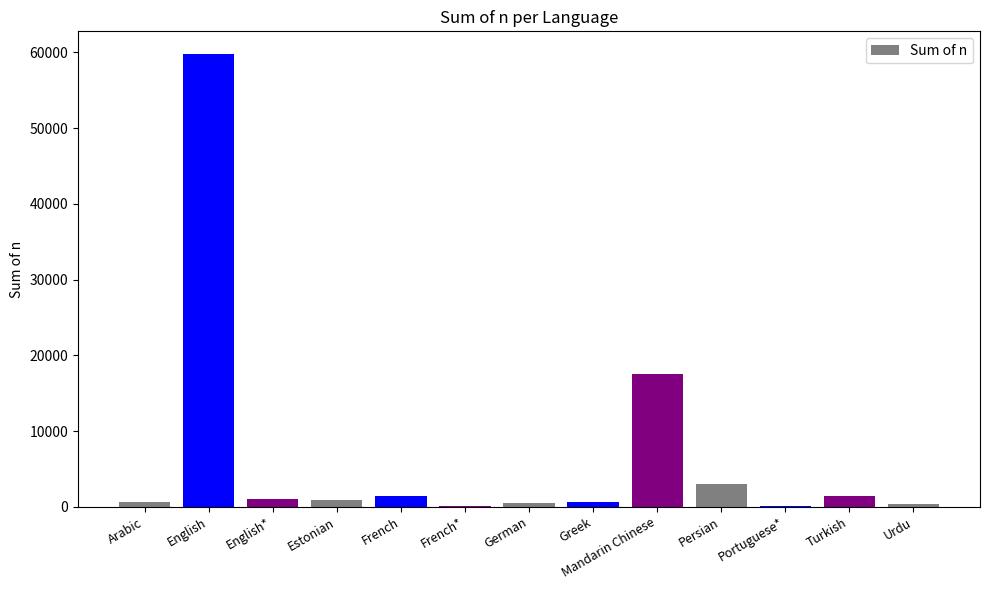

Which has a higher value, English* or Mandarin Chinese?

Mandarin Chinese